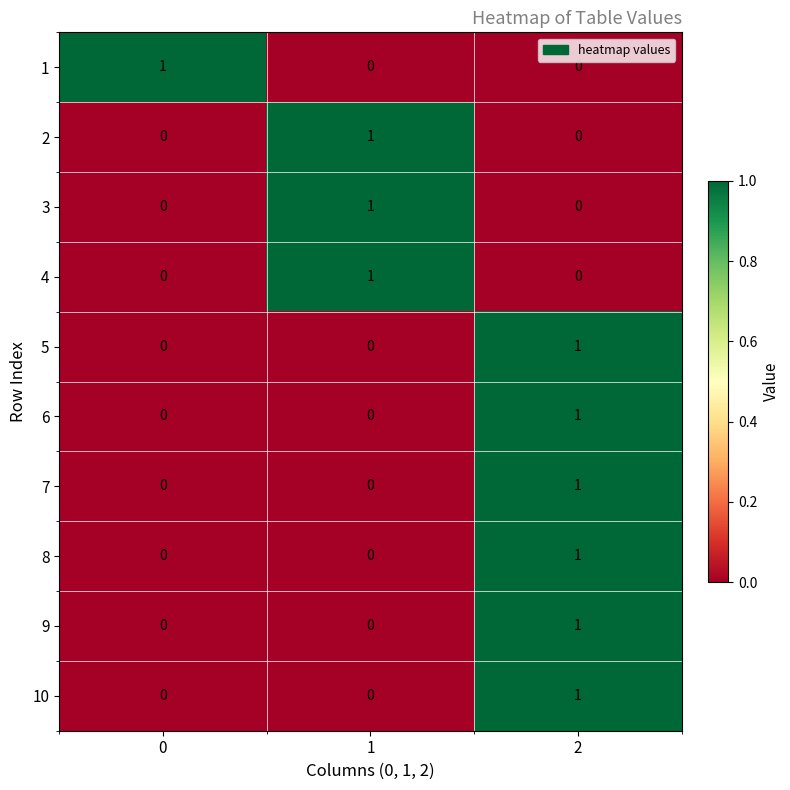

The 1 series shows 1 at 1. True or false?

False